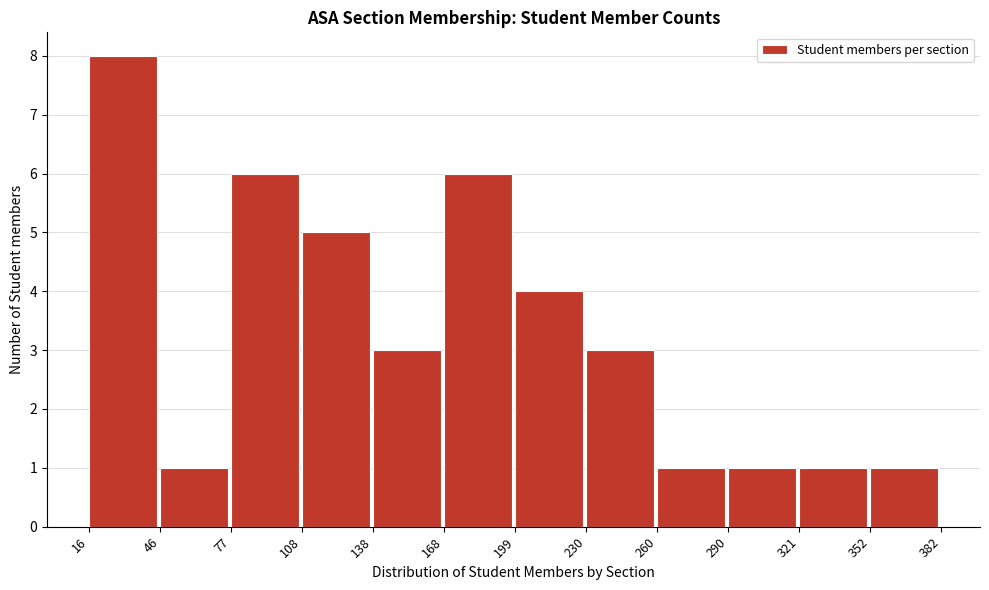

Over which range of the x-axis is the bar tallest?

16 to 46